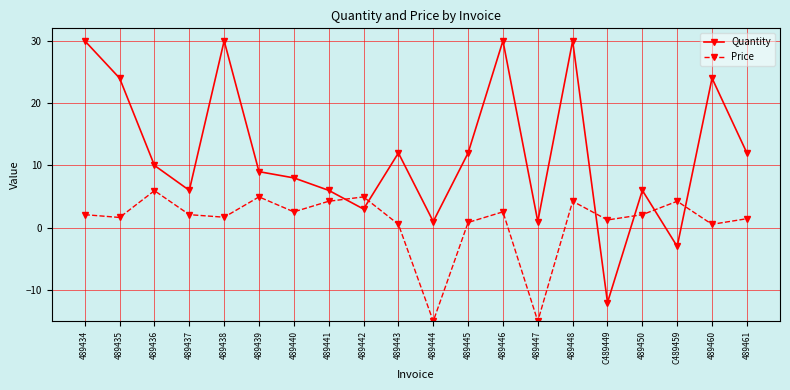

At which category does Quantity reach its first local valley?

489437